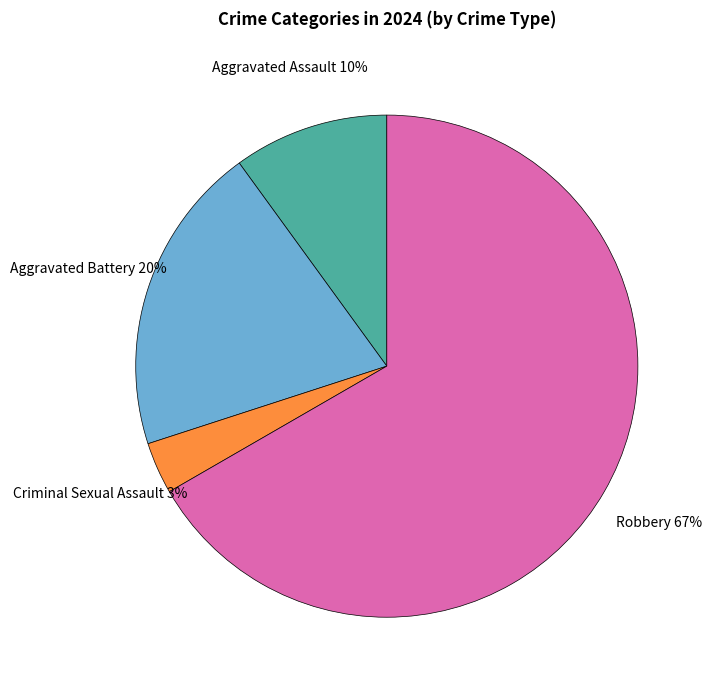

Is there any slice that represents more than half of the pie?

Yes